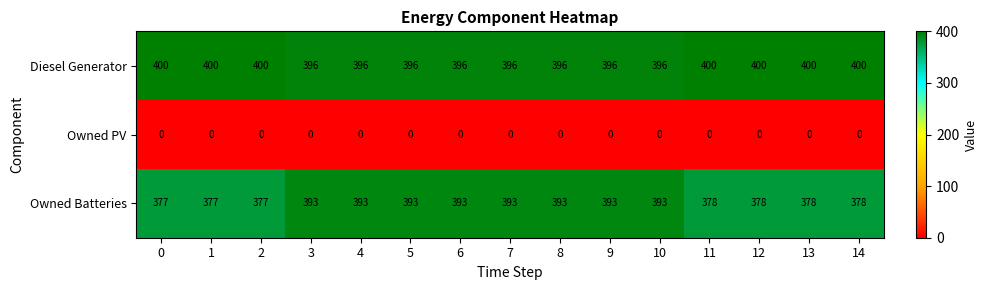

Which series has the largest total across all categories?

Diesel Generator